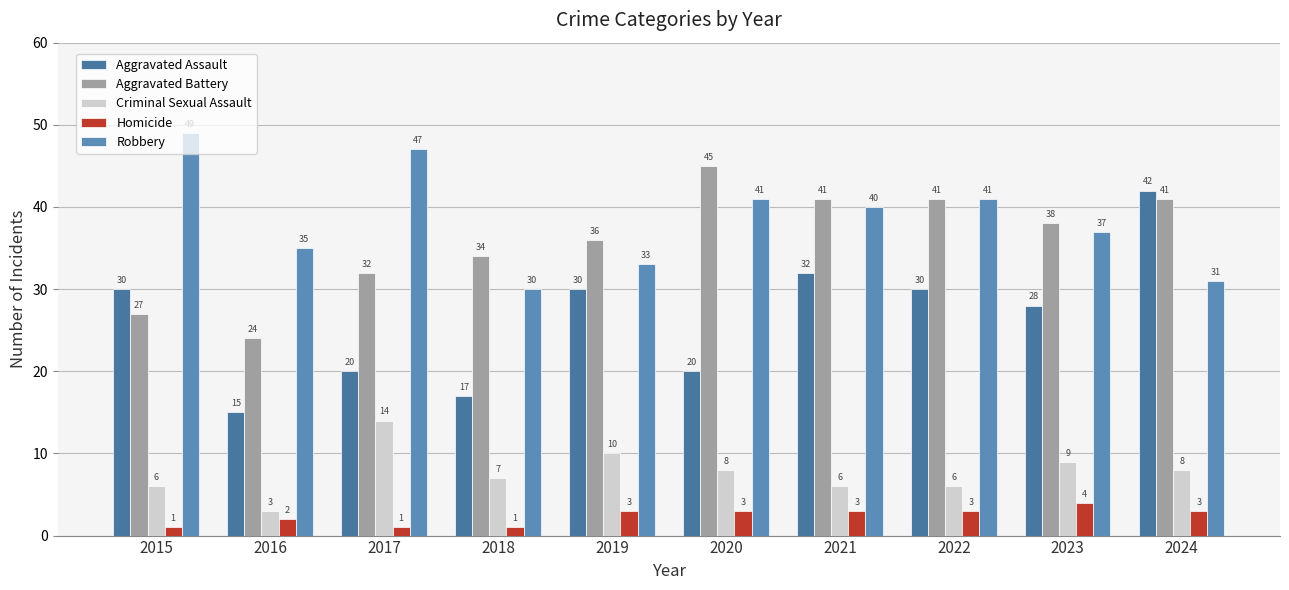

What is the total value across all series at 2020?

117